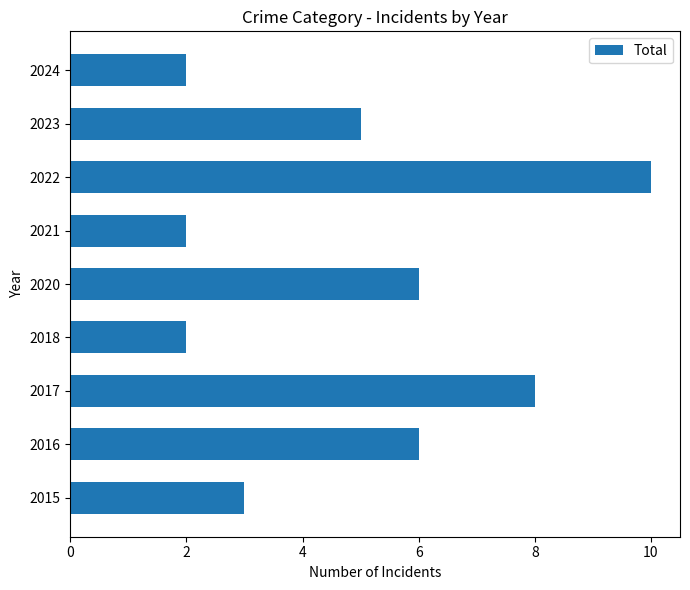

Reading bottom to top, transcribe all the data shown in this chart.

3	6	8	2	6	2	10	5	2